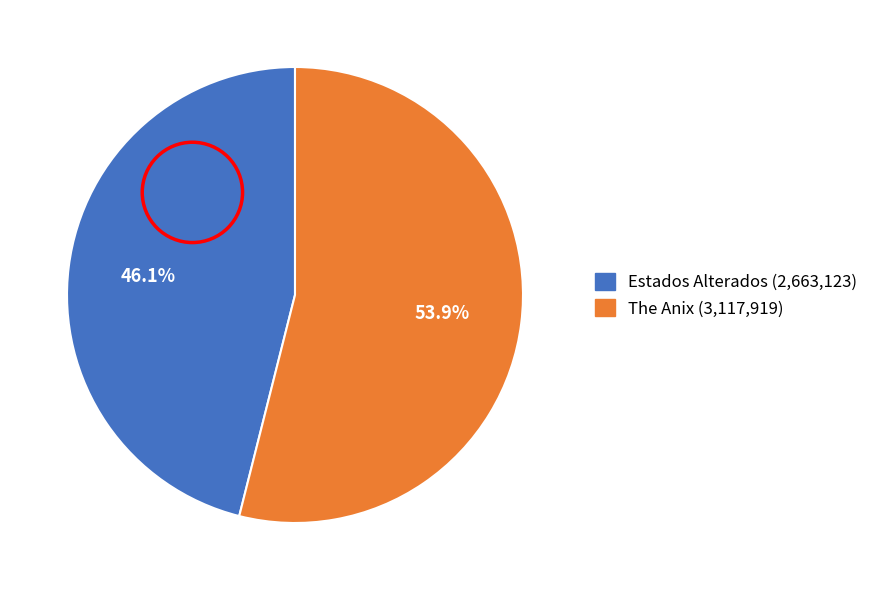

Is there any slice that represents more than half of the pie?

Yes